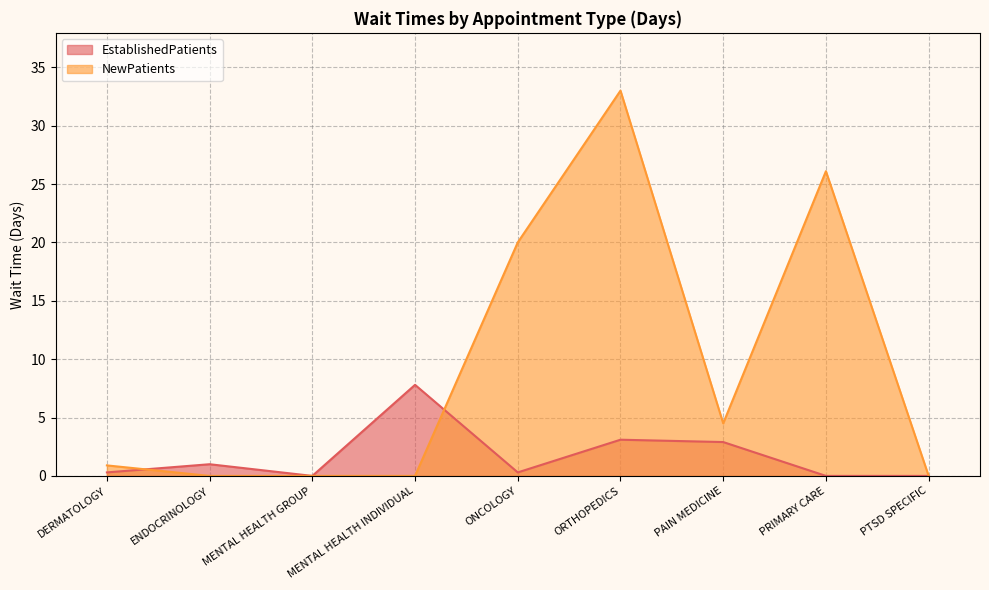

What is the difference between the second highest and second lowest values in the EstablishedPatients series?

3.1